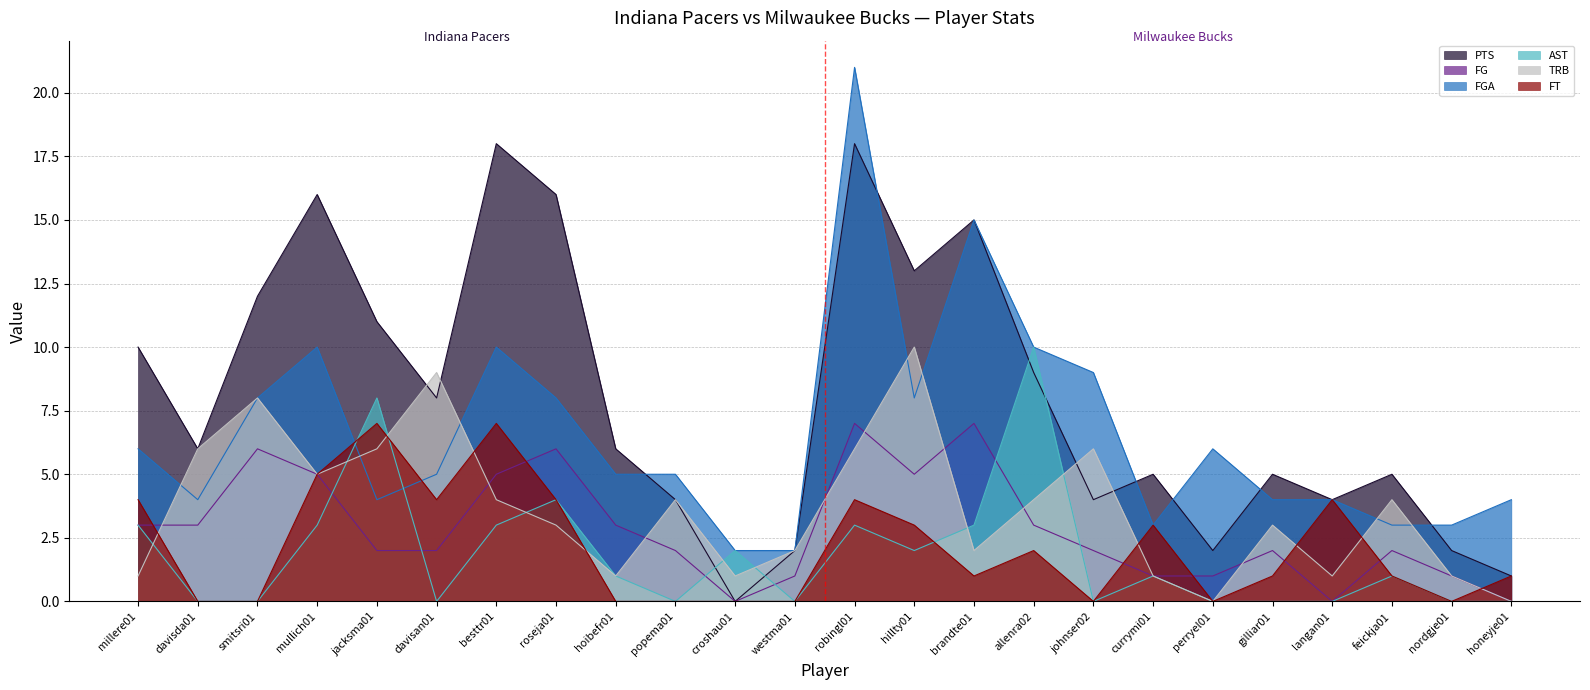

Which series ends up on top after the final intersection of PTS and FGA?

FGA